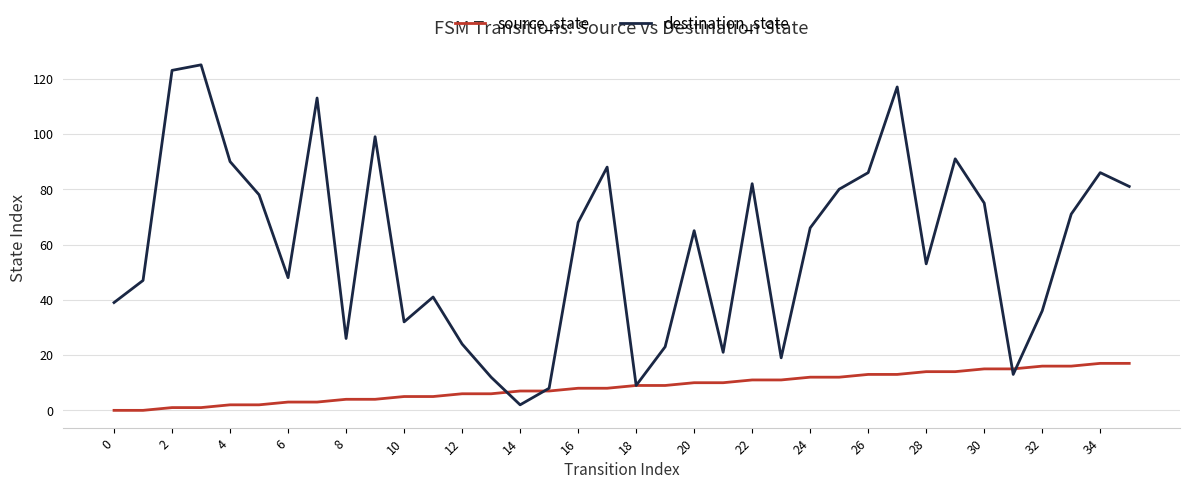

What is the maximum value for source_state?

17